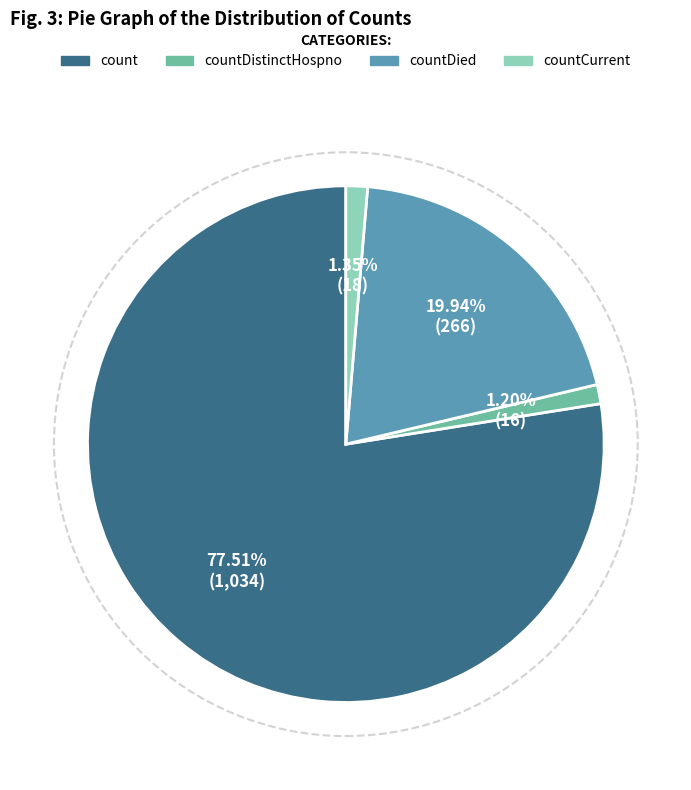

Count the number of slices in the pie.

4